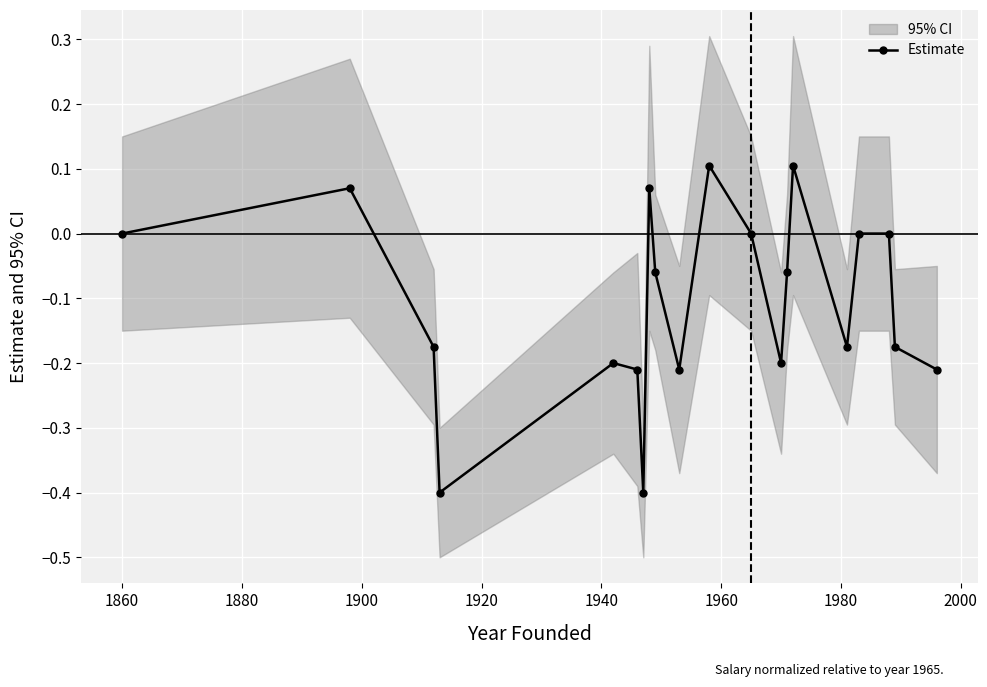

True or false: the data has more than 0 interior local peaks.

True